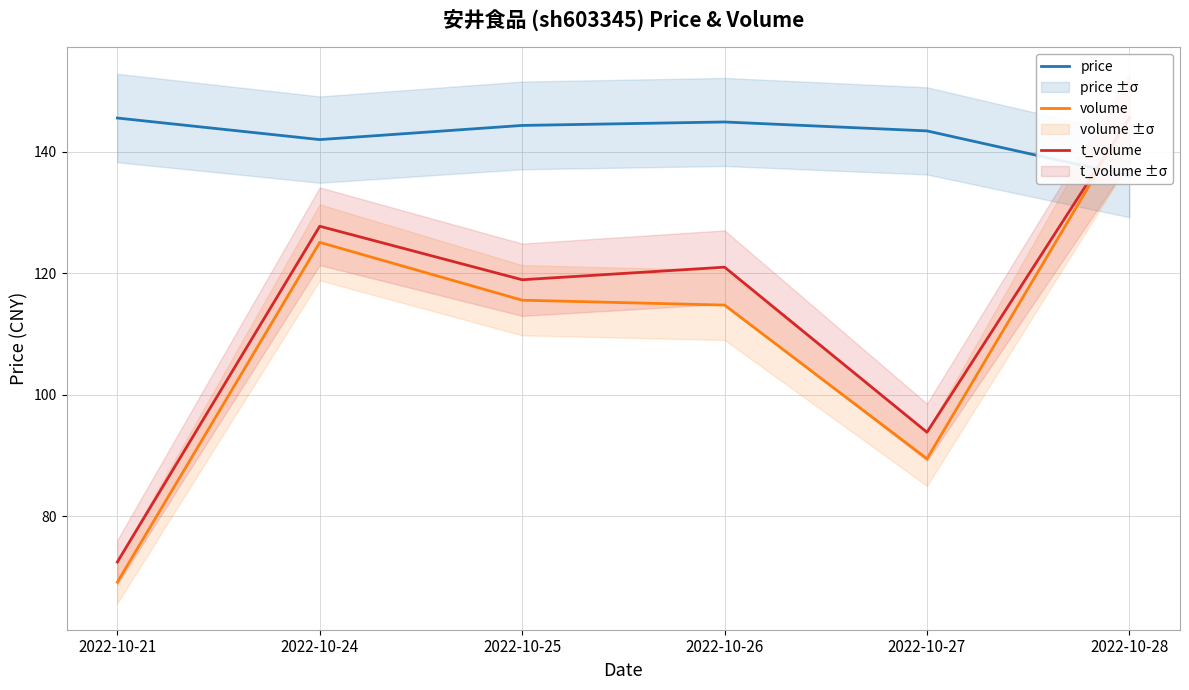

What is the value of the t_volume point at the 2nd from the left?

127.7